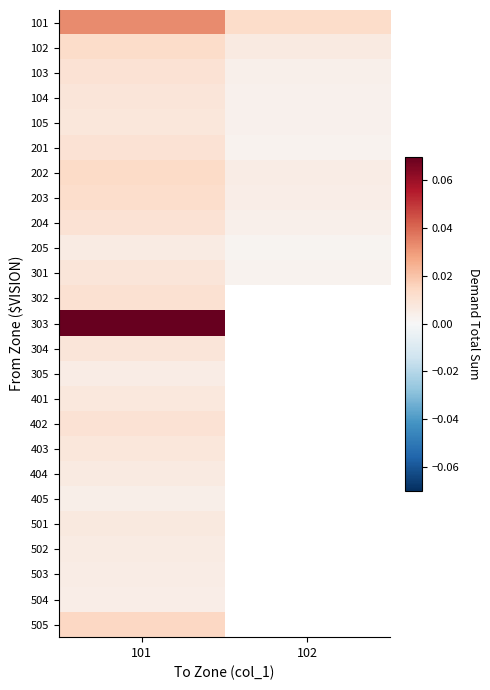

At which category is the sum across all series the highest?

101